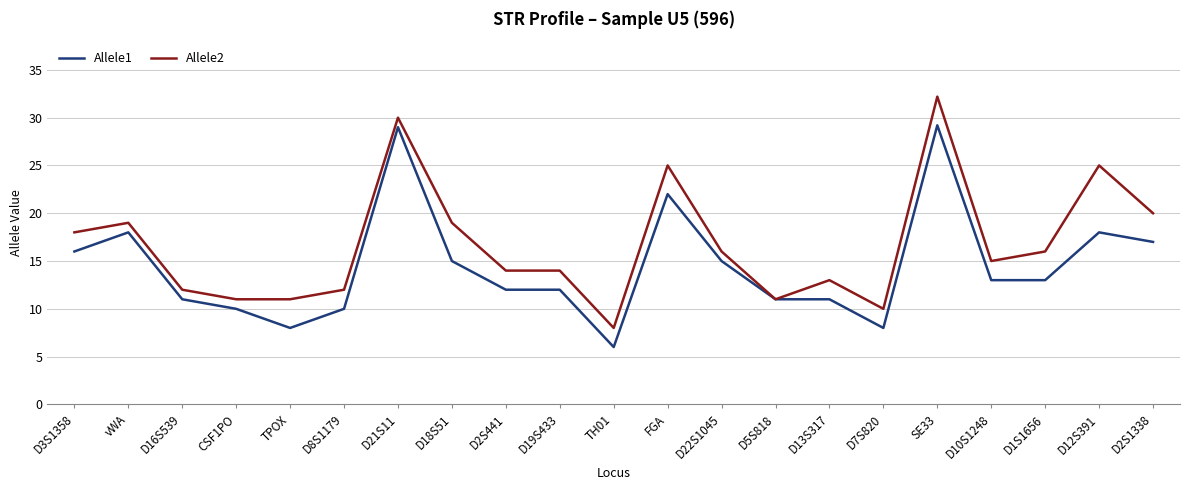

At which category does Allele1 reach its first local peak?

vWA